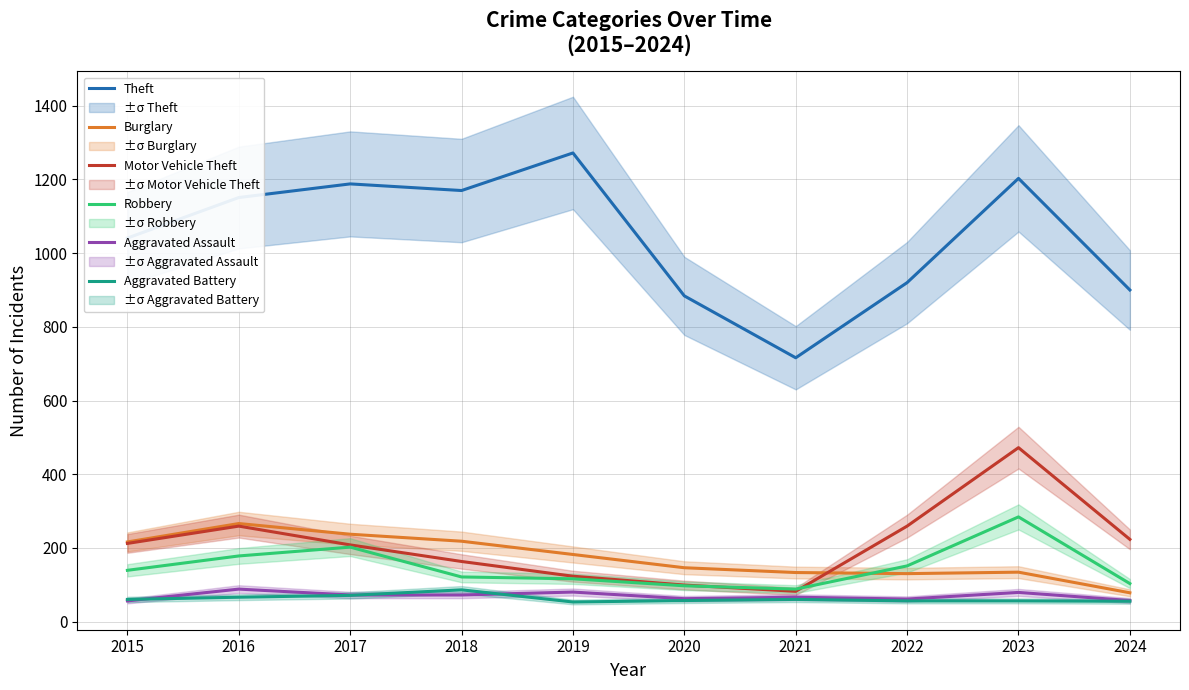

What is the value of the Aggravated Battery point at the 8th from the left?

56